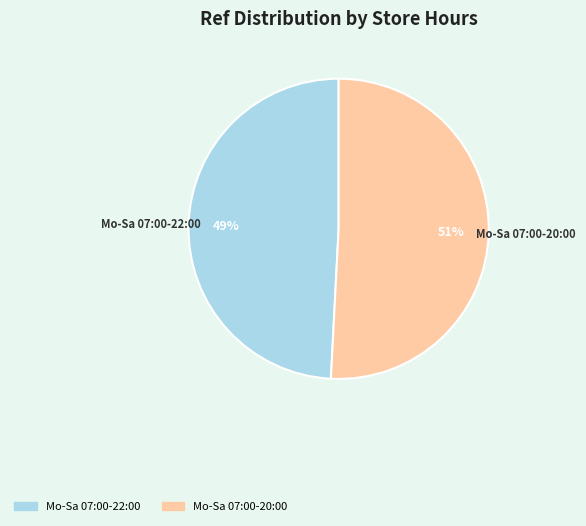

Rank the categories by value from lowest to highest.

Mo-Sa 07:00-22:00, Mo-Sa 07:00-20:00